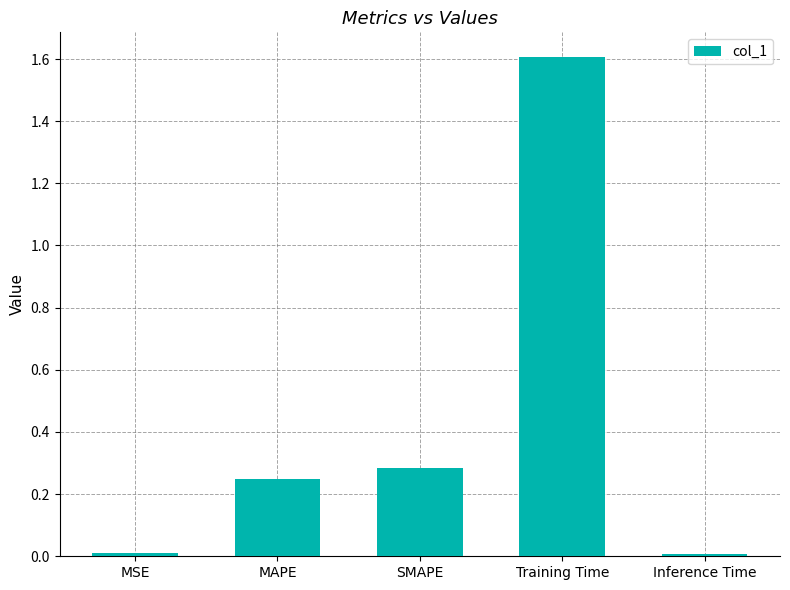

The value at MSE is 0.0. True or false?

True